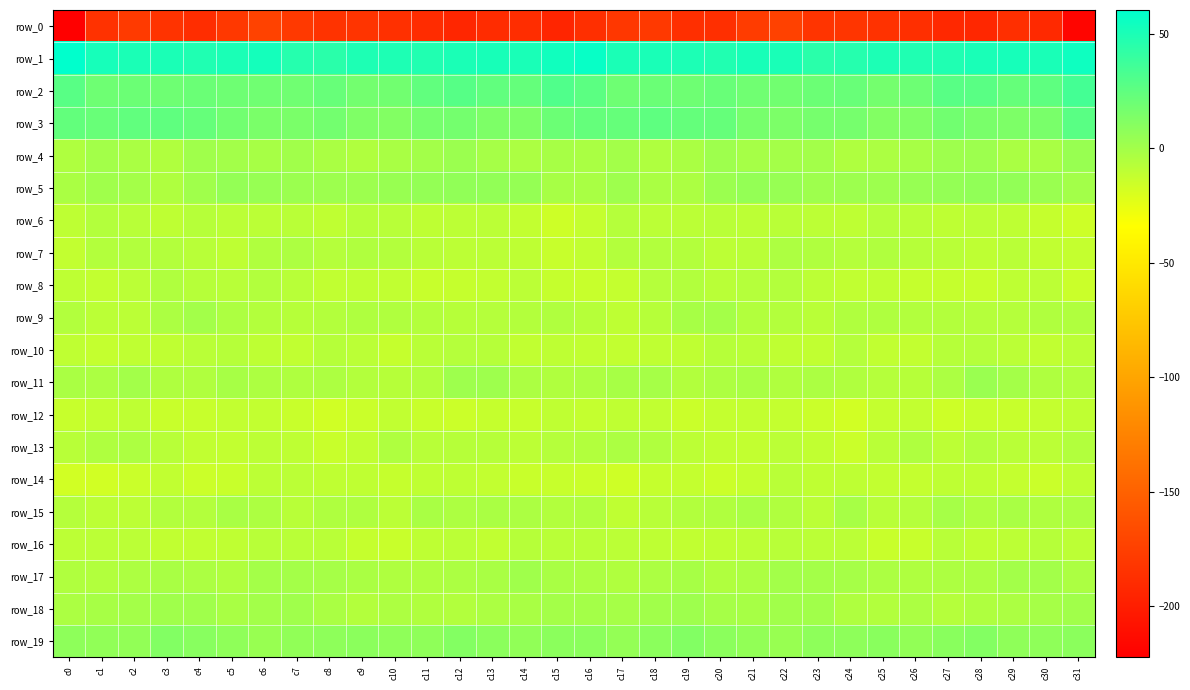

Which series changed the most between c2 and c30?

row_0